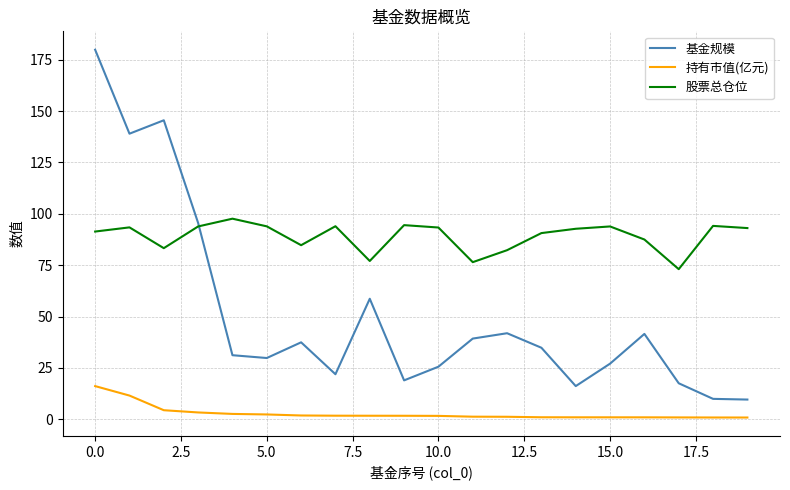

List the series in order of their overall mean, lowest first.

持有市值(亿元), 基金规模, 股票总仓位